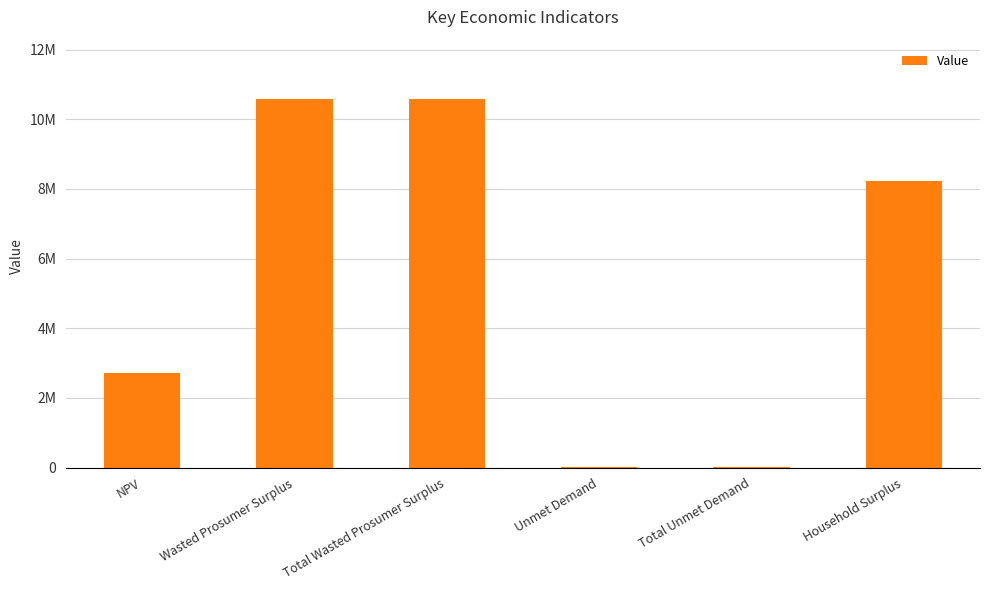

What is the sum of the values at NPV and Total Wasted Prosumer Surplus?

13301214.0